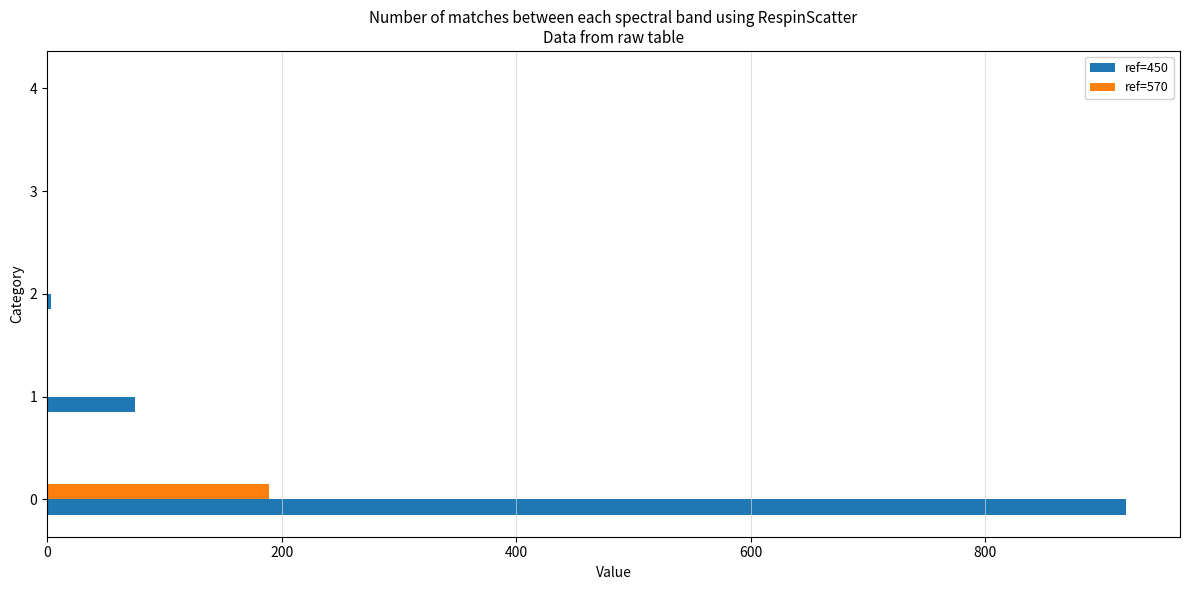

Is it true that ref=570 equals 189 at 0?

True